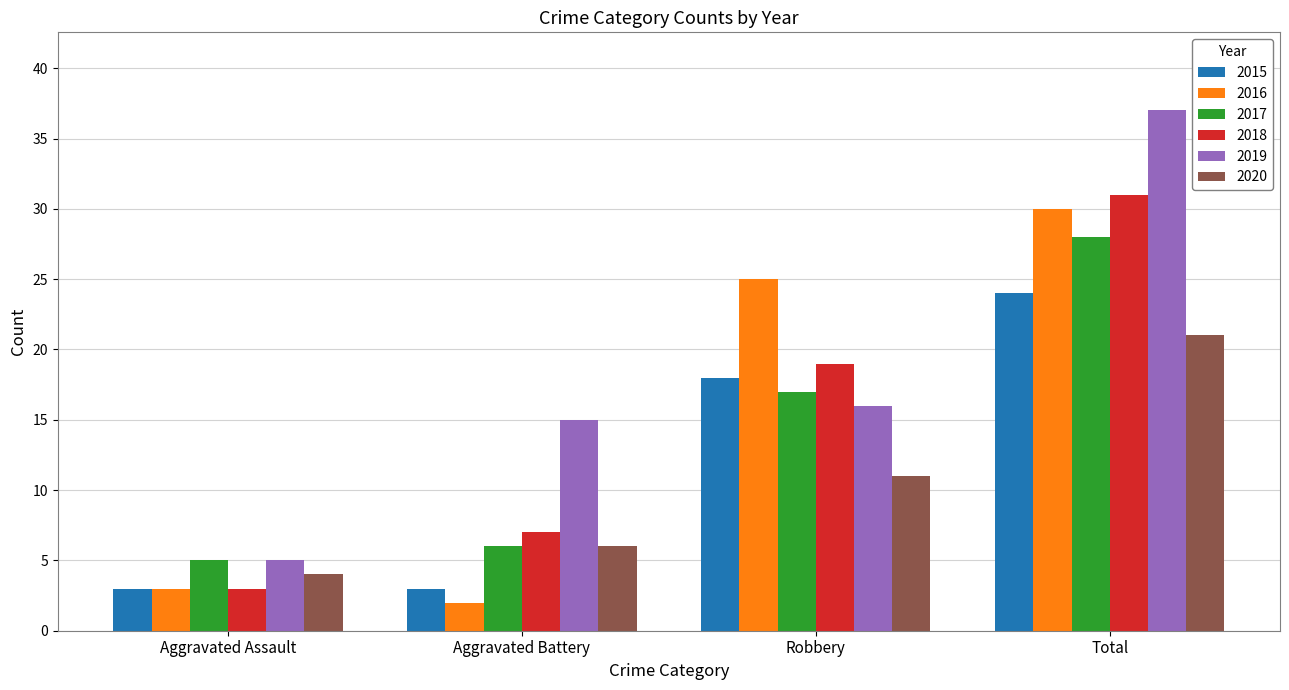

Reading left to right, extract all data points from this chart.

2015: 3	3	18	24
2016: 3	2	25	30
2017: 5	6	17	28
2018: 3	7	19	31
2019: 5	15	16	37
2020: 4	6	11	21